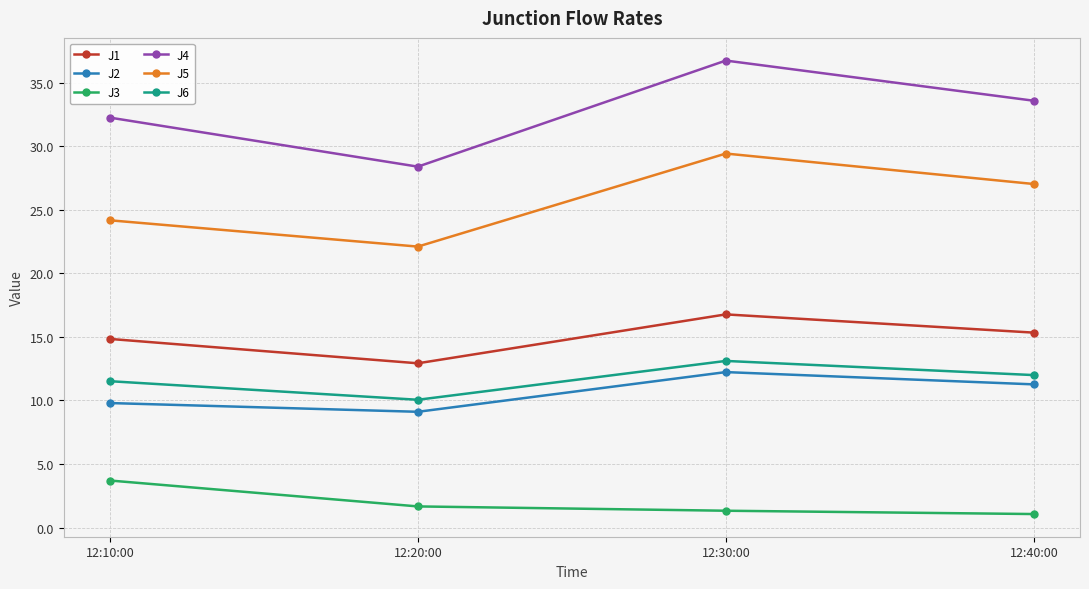

What are all the series names shown in the legend?

J1, J2, J3, J4, J5, J6